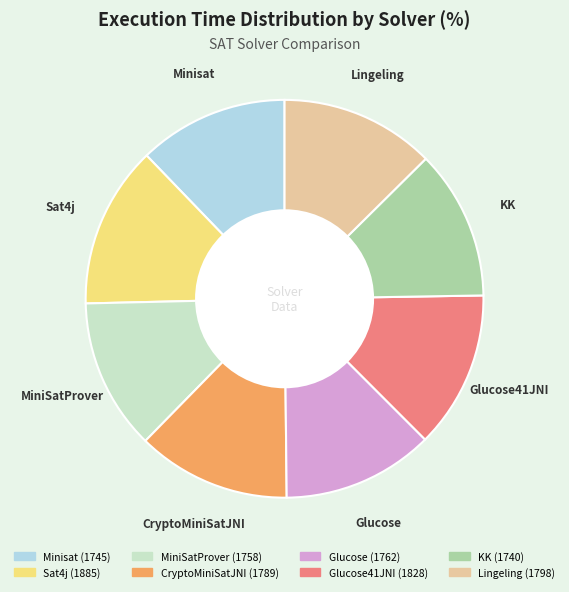

Is there any slice that represents more than half of the pie?

No